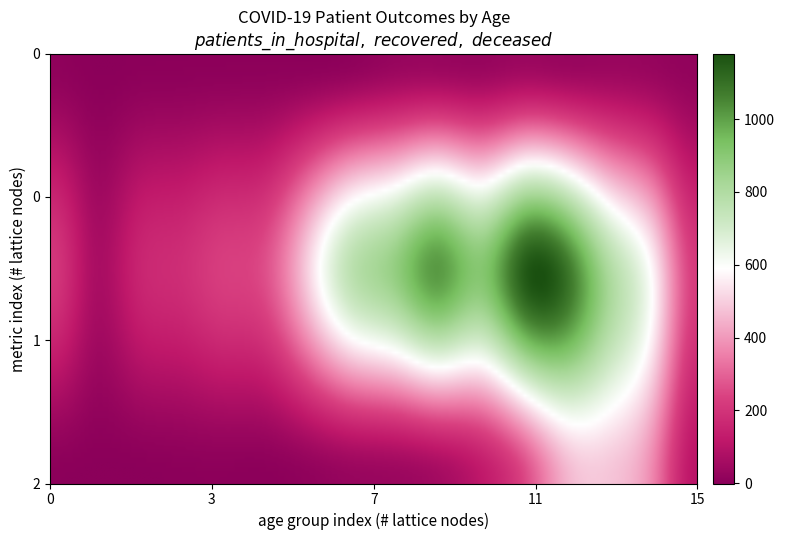

Which series has the largest range (max minus min)?

patients_recovered